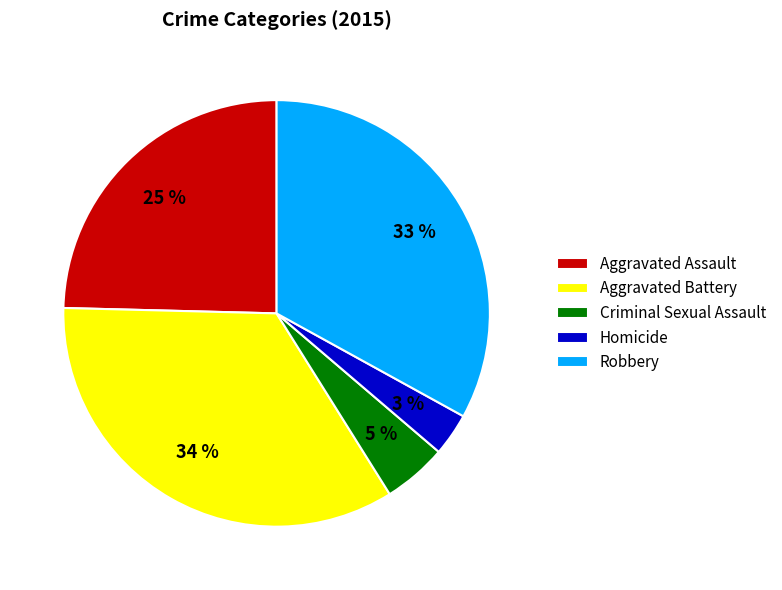

Do Robbery and Aggravated Assault together represent more than half of the pie?

Yes